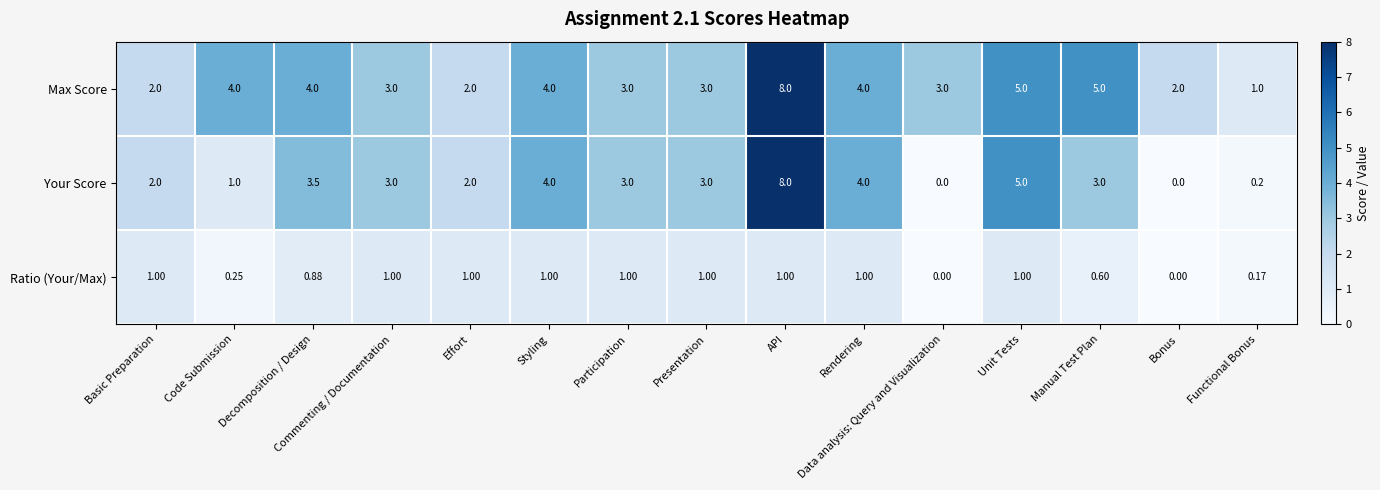

Which series has the largest total across all categories?

Max Score